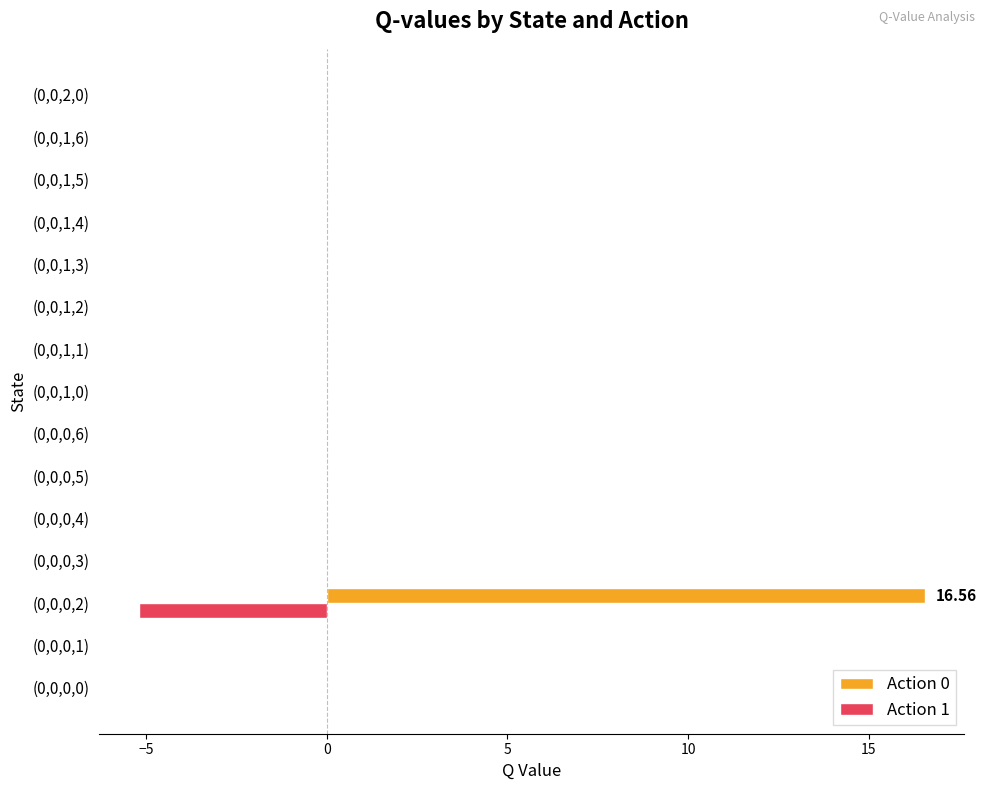

What is the sum of all Action 1 values?

-5.2